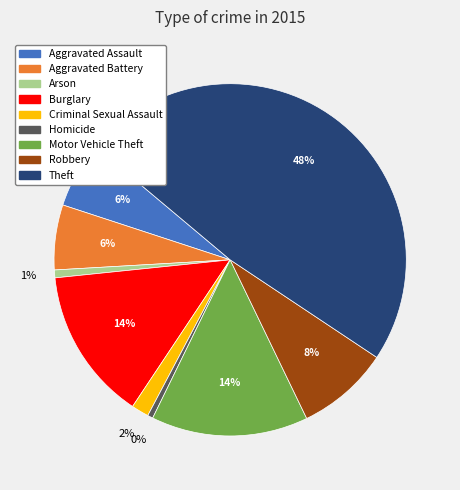

To the nearest percent, what is the combined percentage of Motor Vehicle Theft and Theft?

63%